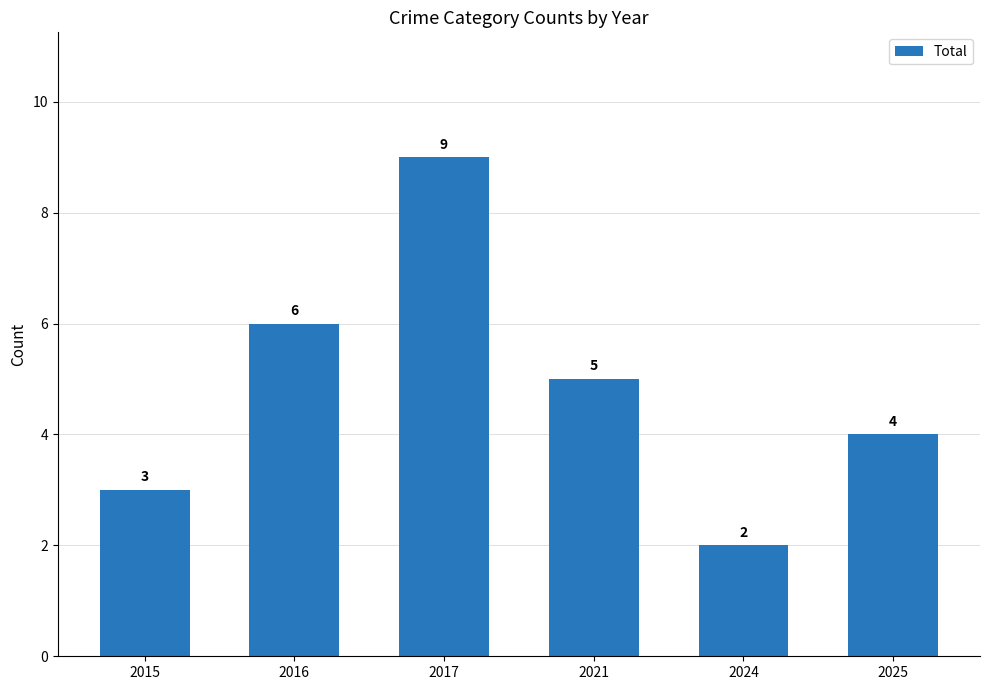

What is the sum of all values?

29